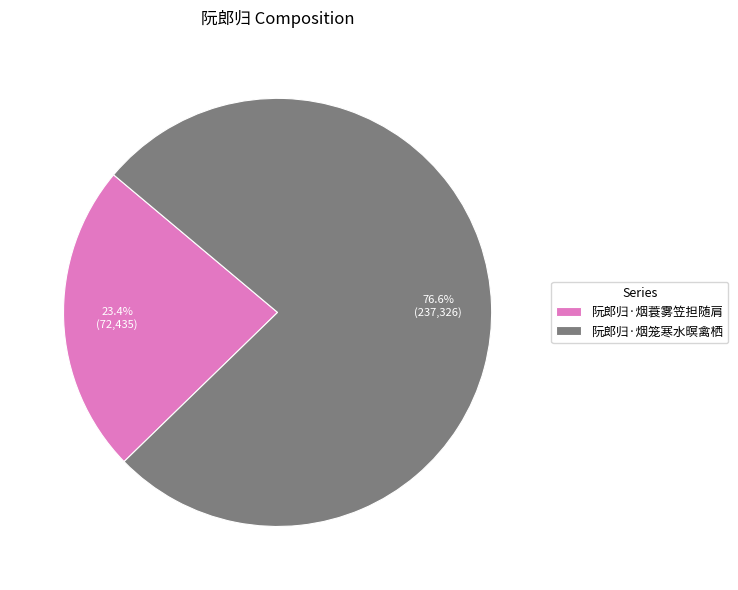

What is the largest slice in the pie chart?

阮郎归·烟笼寒水暝禽栖